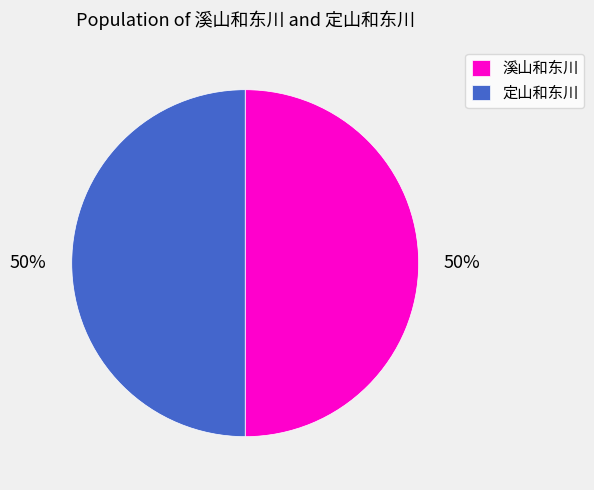

Approximately how many times larger is the value at 溪山和东川 compared to 定山和东川?

1.0